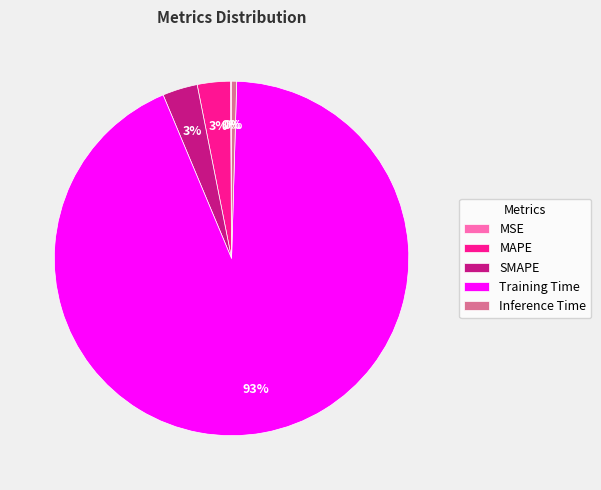

Does MAPE represent more than half of the total?

No